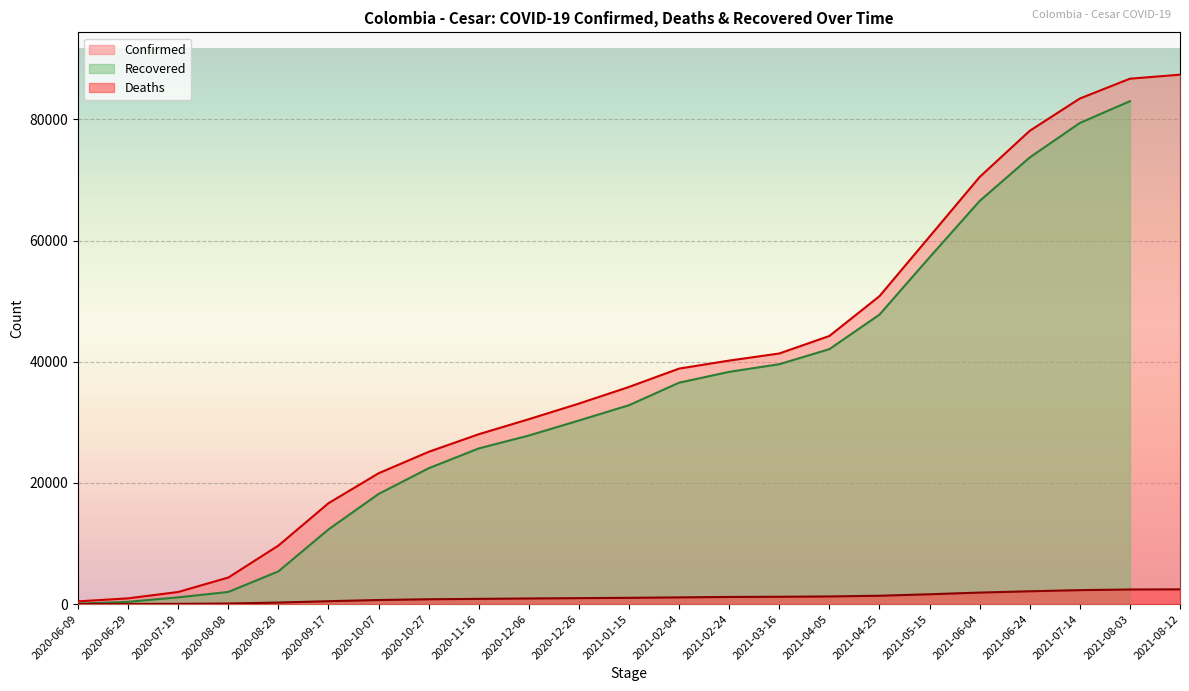

What is the difference between the highest and lowest values at 2021-03-16?

40157